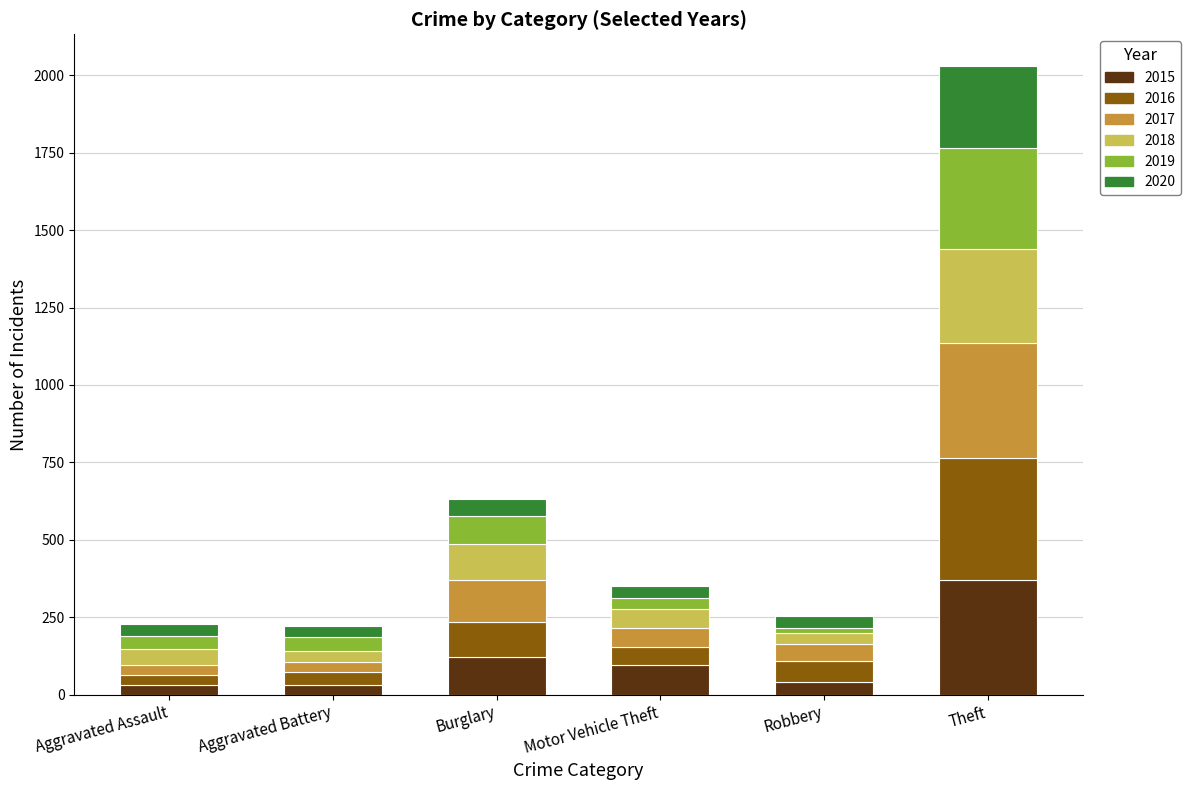

What is the average value of the 2015 series?

115